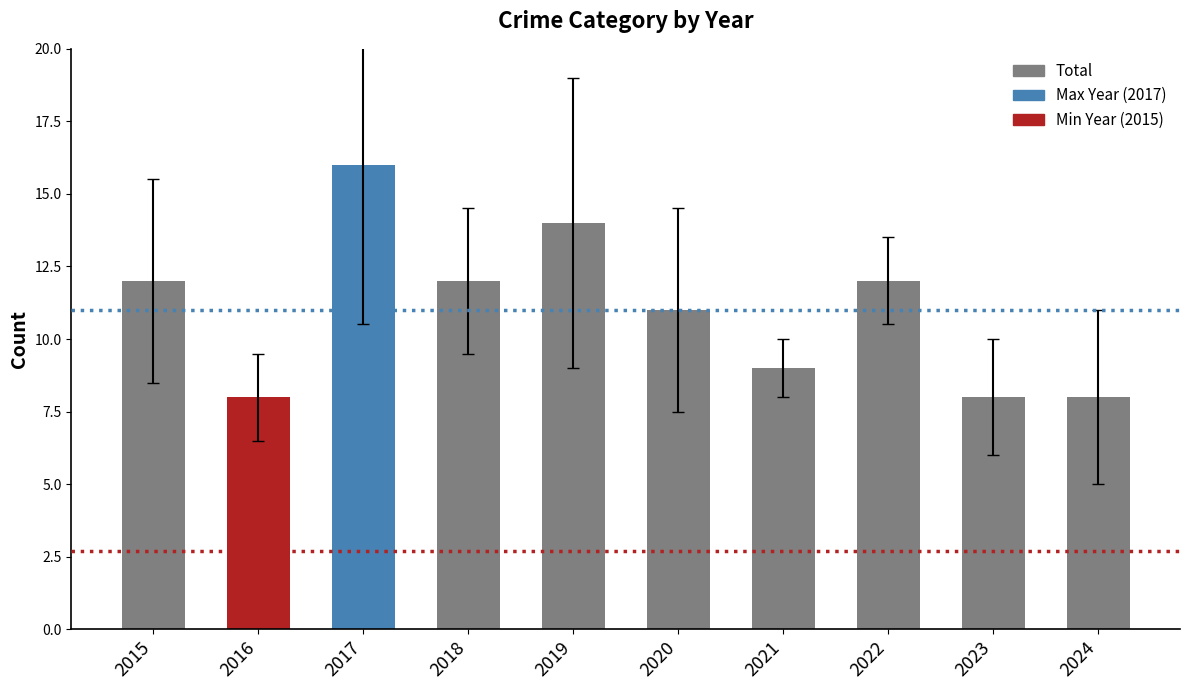

True or false: the data shows 3 at 2023.

False